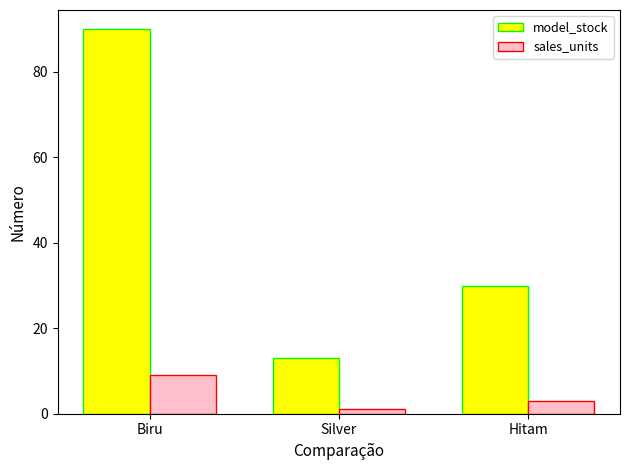

What is the difference between the maximum and minimum values in the sales_units series?

8